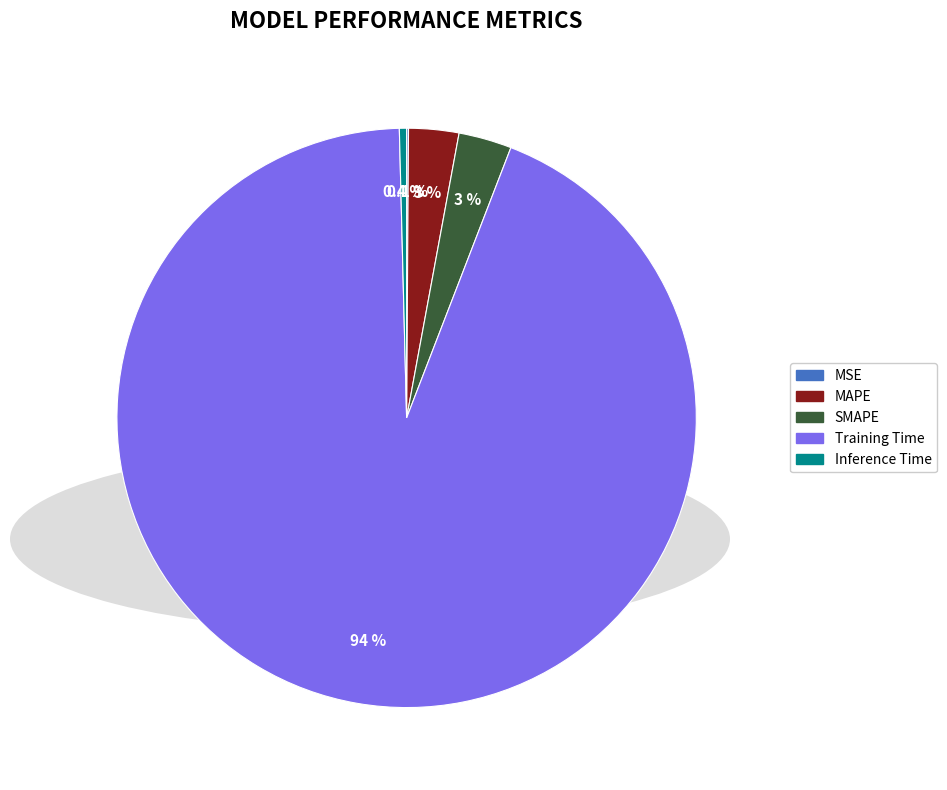

To the nearest percent, what is the difference between the Inference Time and SMAPE slice percentages?

3%